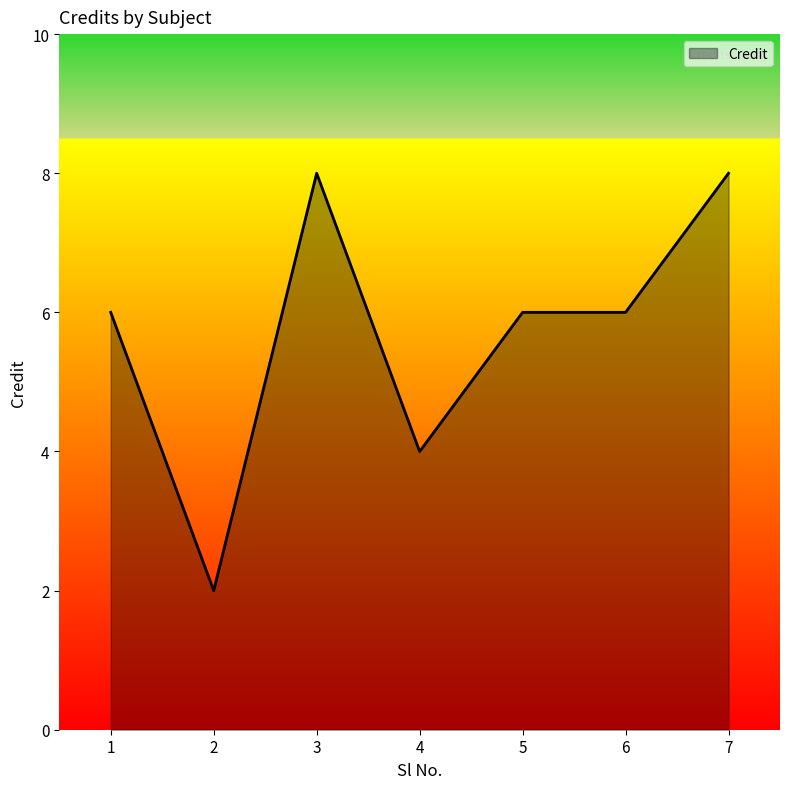

How many categories are shown in the chart?

7